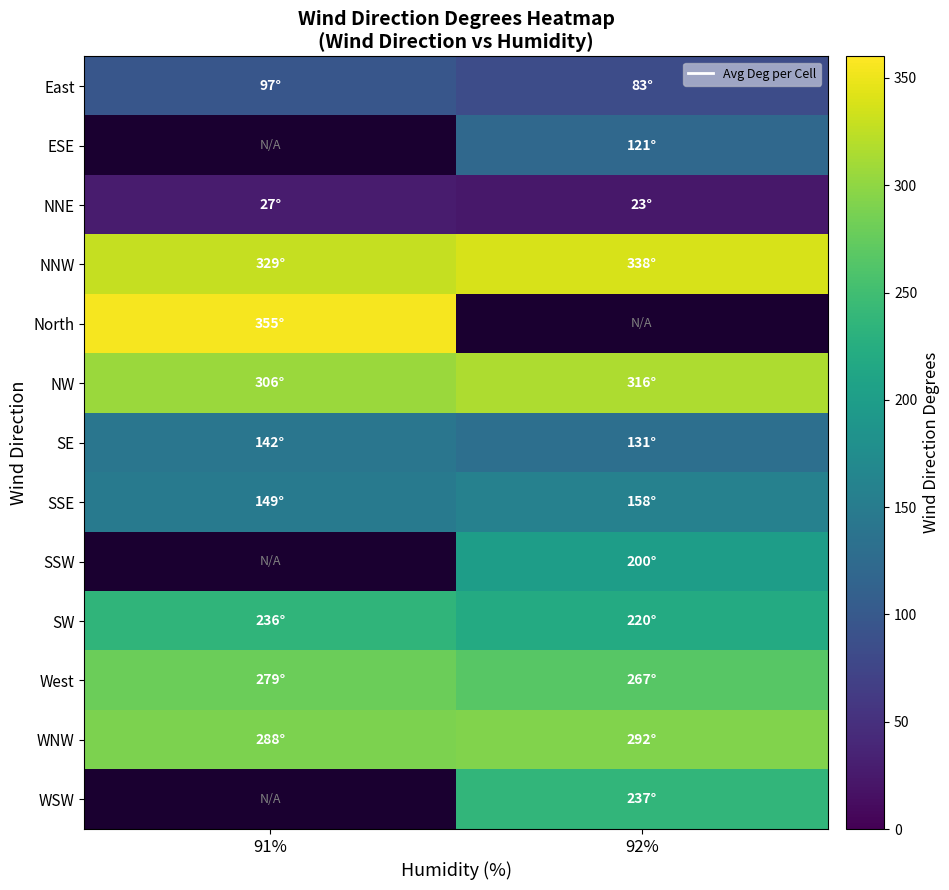

What is the highest value of the NNE series?

27.0